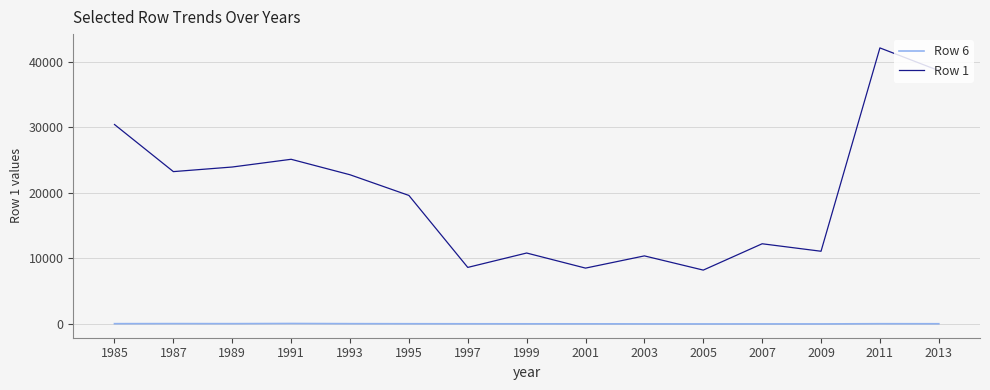

Which series has the largest range (max minus min)?

Row 1